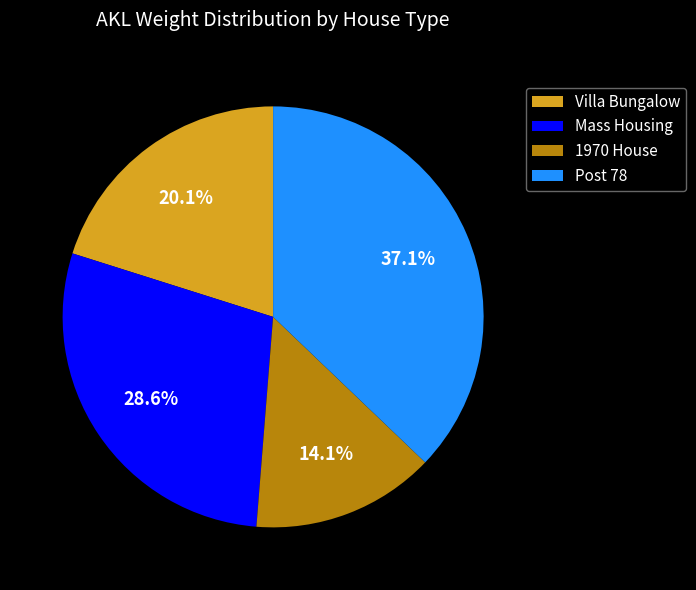

Count the number of slices in the pie.

4